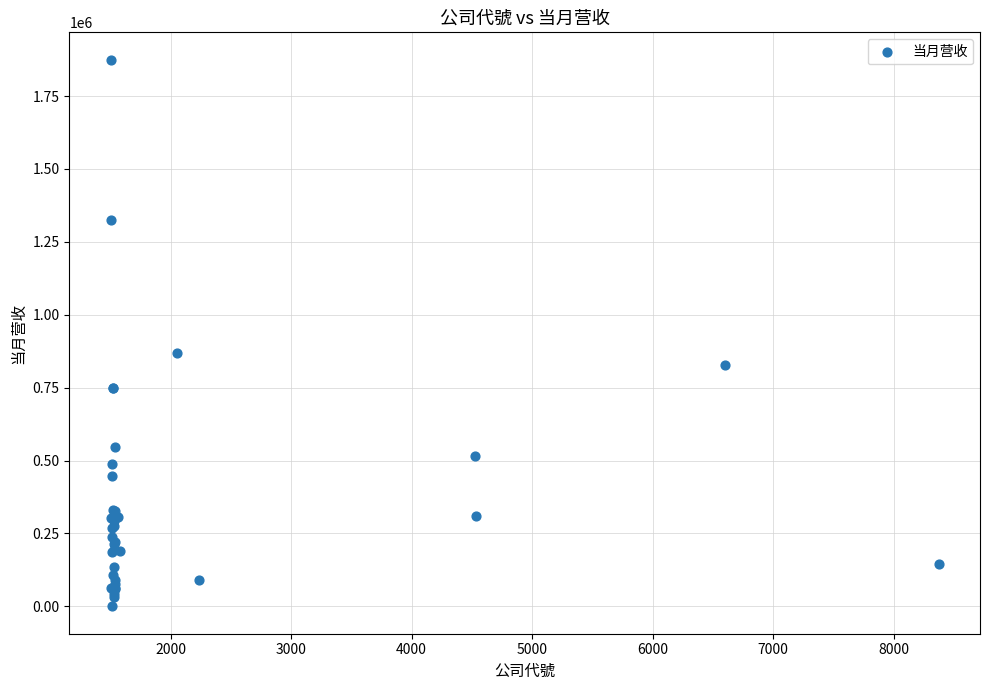

What Y value in the scatter plot is closest to 937427?

870145